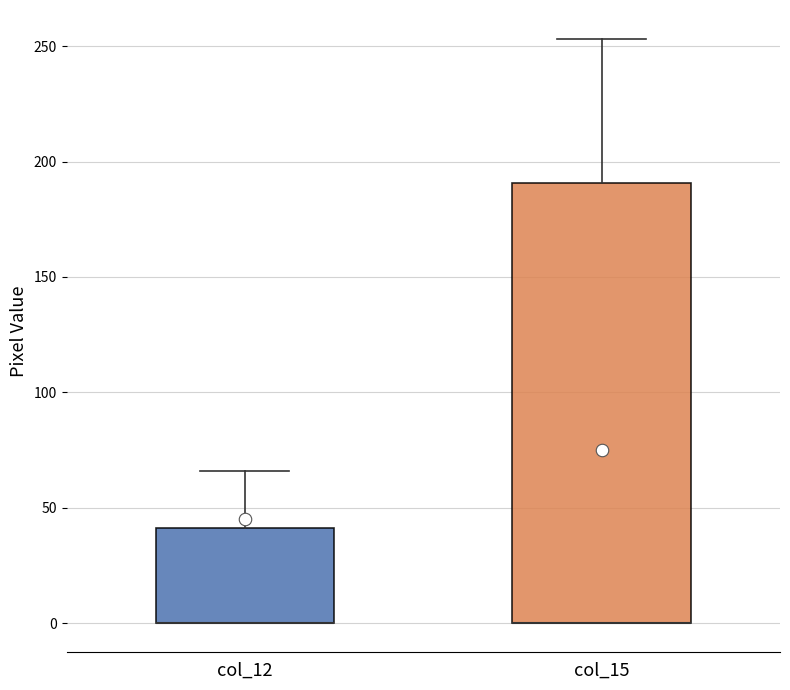

Reading left to right, transcribe this box plot: for each box, give where its median line is, the range the box spans, and where its two whiskers end, as read against the y-axis. The values are not printed on the chart, so give them approximately, as read against the axis.

col_12: median 0 (drawn on the box's lower edge), box 0 to 40, whiskers 0 to 65
col_15: median 0 (drawn on the box's lower edge), box 0 to 190, whiskers 0 to 255